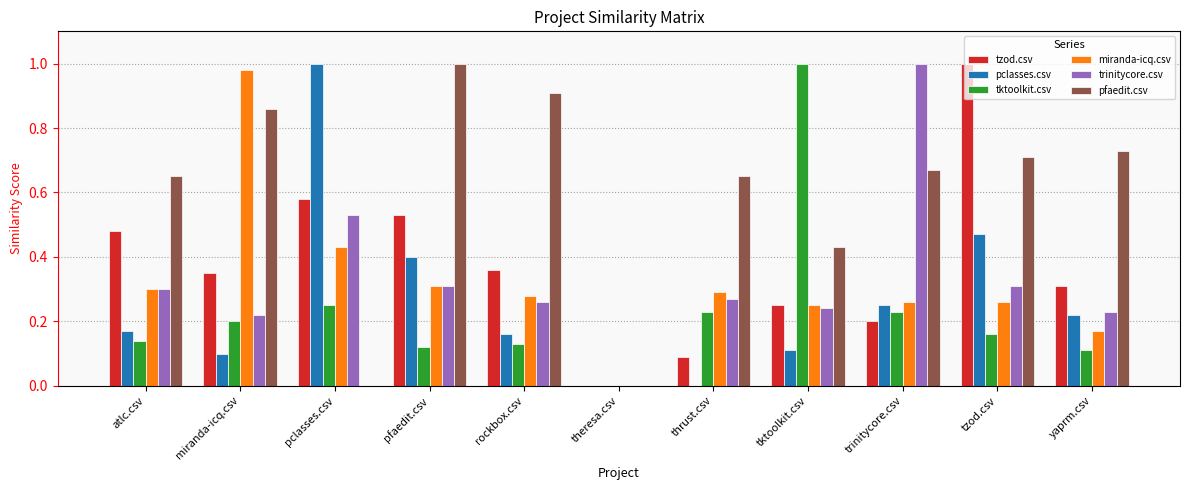

What is the sum of all miranda-icq.csv values?

3.5